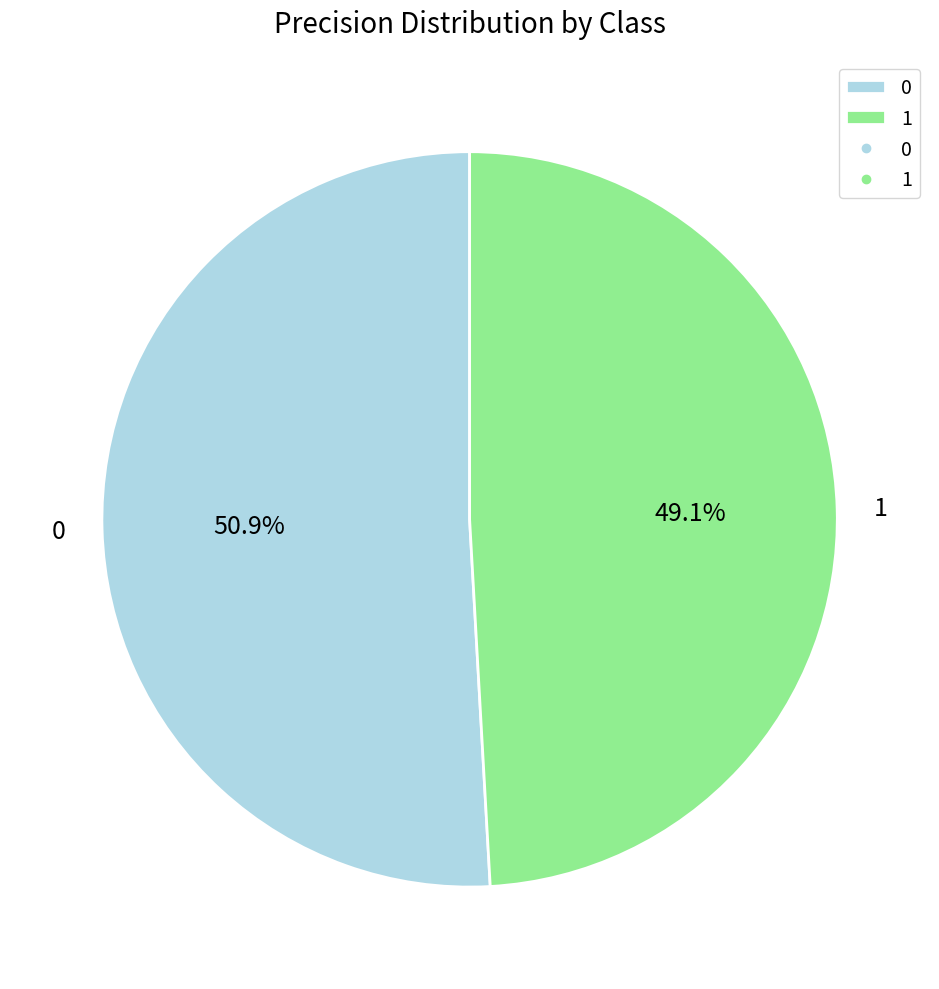

True or false: 1 accounts for 49% of the total.

True